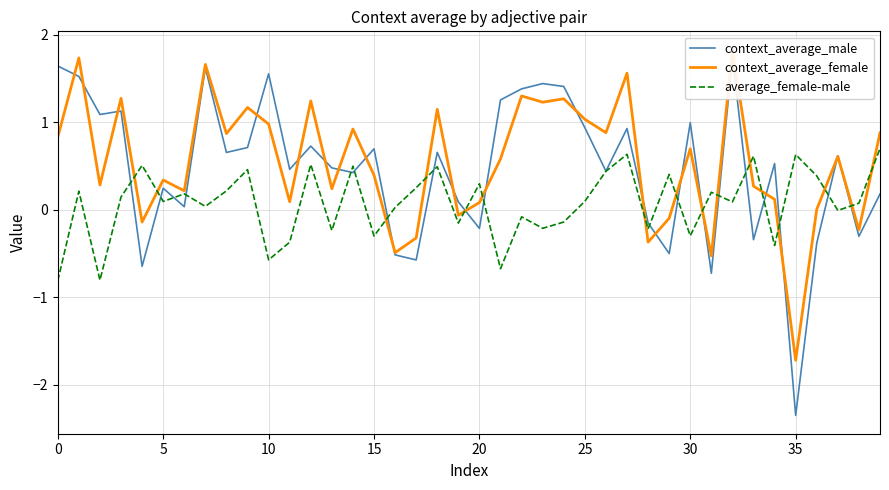

How many negative values does the average_female-male series have?

15